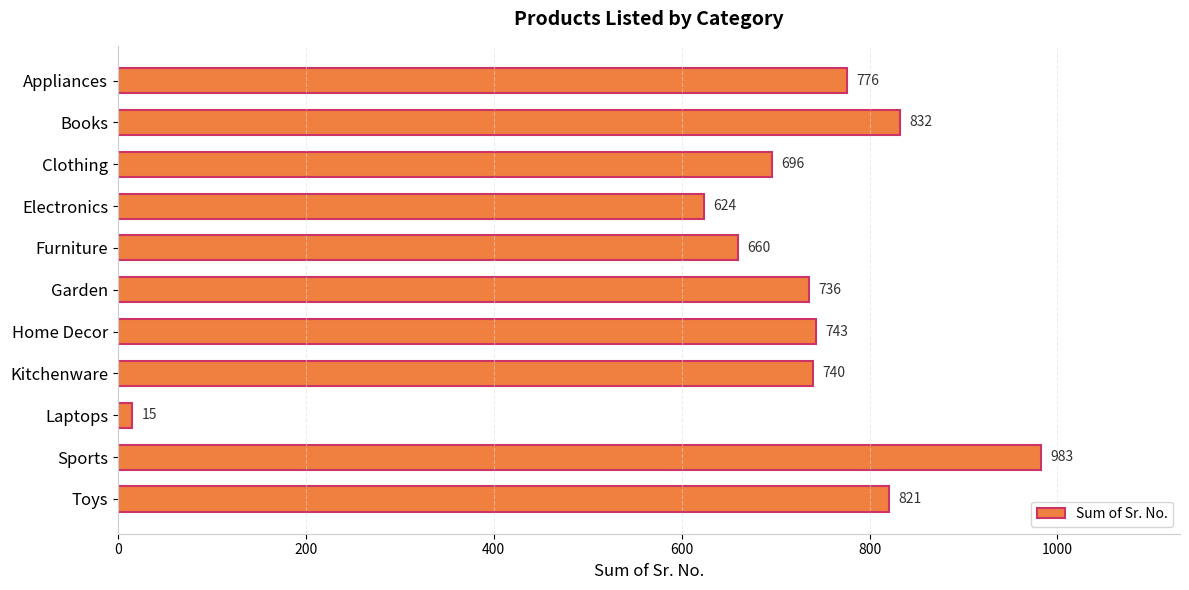

Are the bars horizontal?

Yes